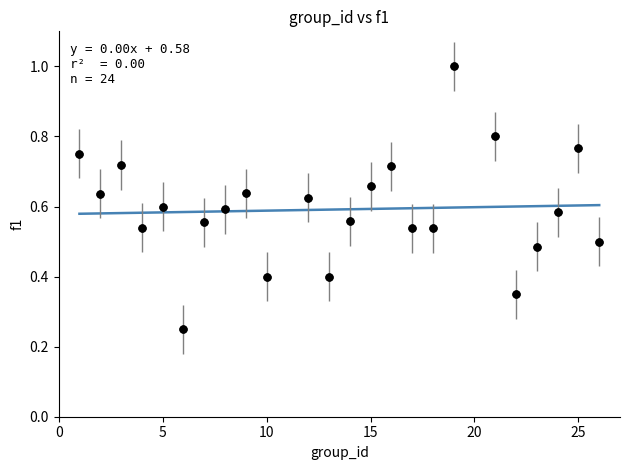

What is the range of X values (max minus min)?

25.0